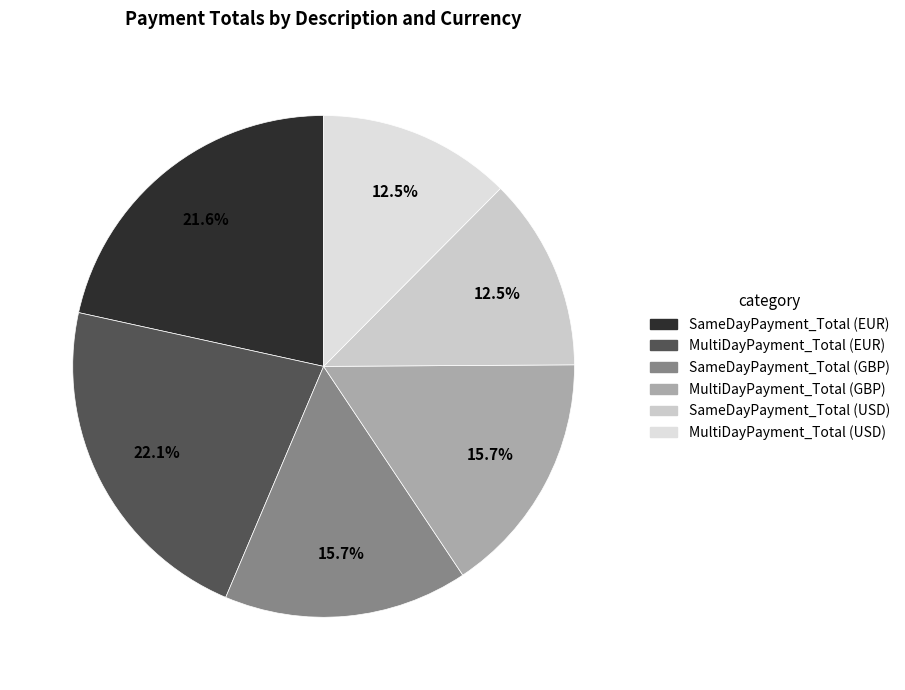

Is there a majority slice in this chart?

No